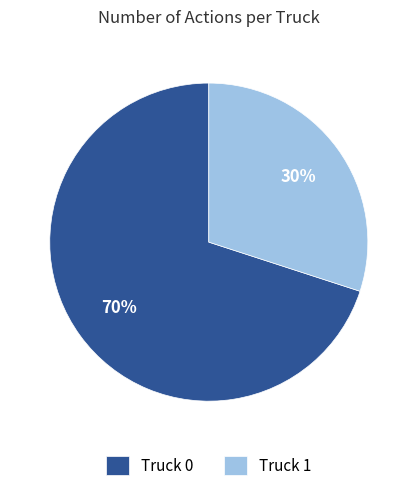

Rank the categories by value from lowest to highest.

Truck 1, Truck 0